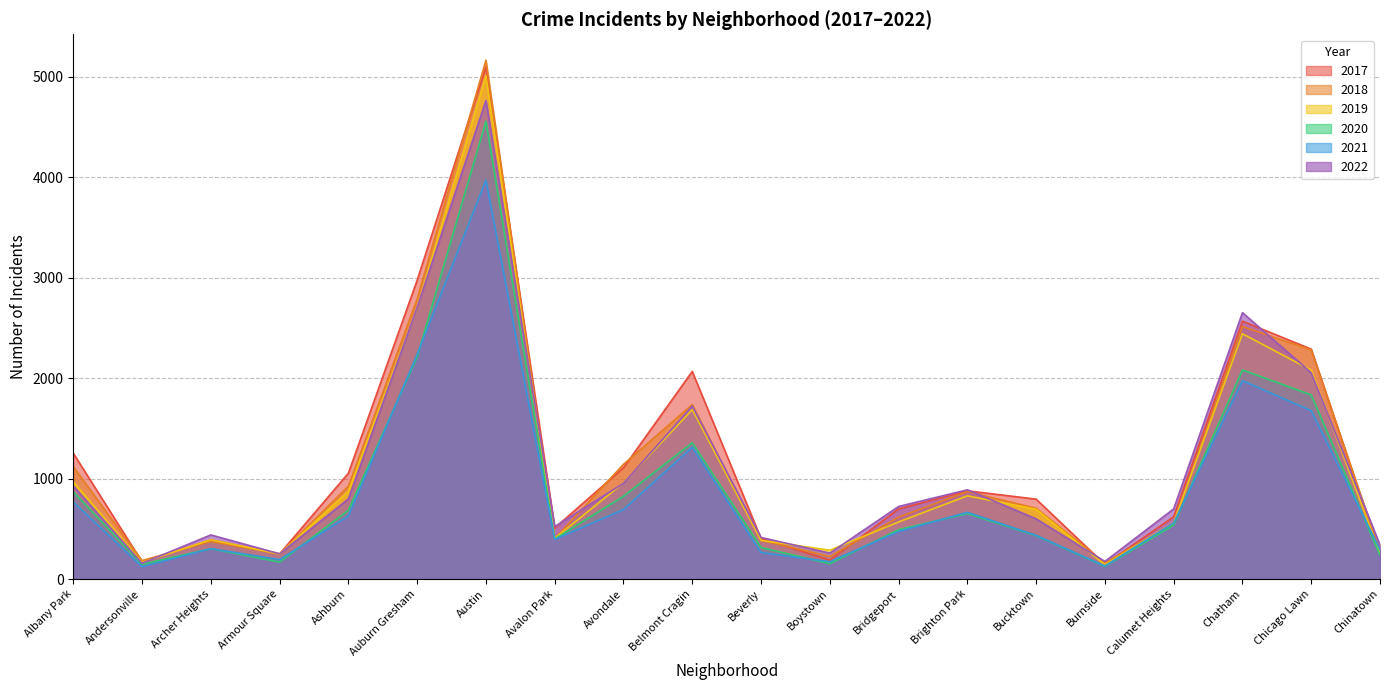

How many series are shown in this chart?

6